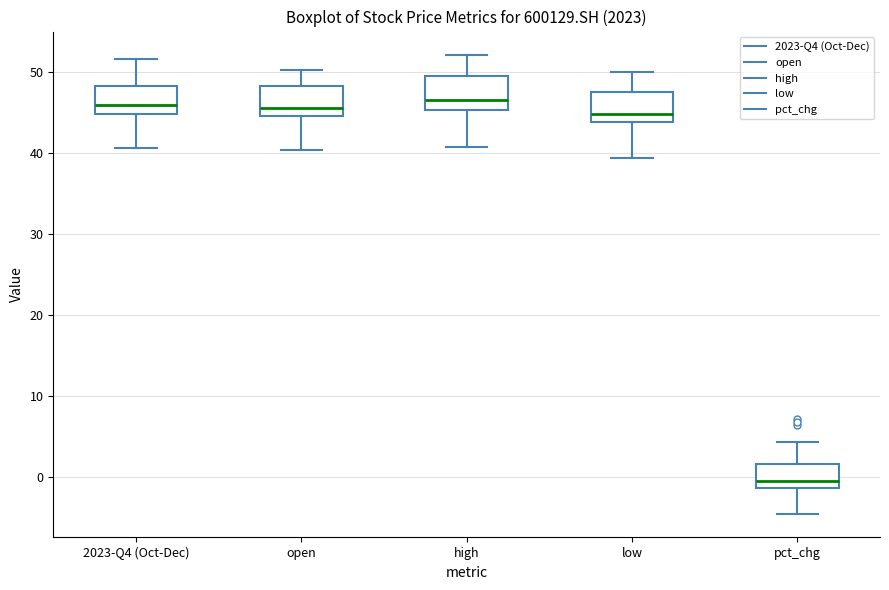

Which box's median line is the lowest?

pct_chg